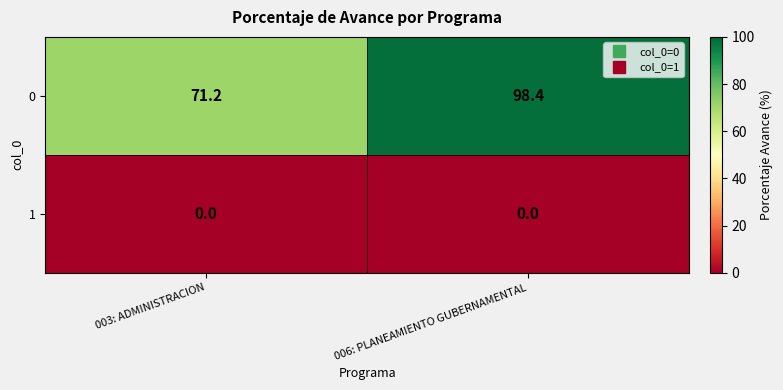

What is the difference between the highest and lowest values at 003: ADMINISTRACION?

71.2